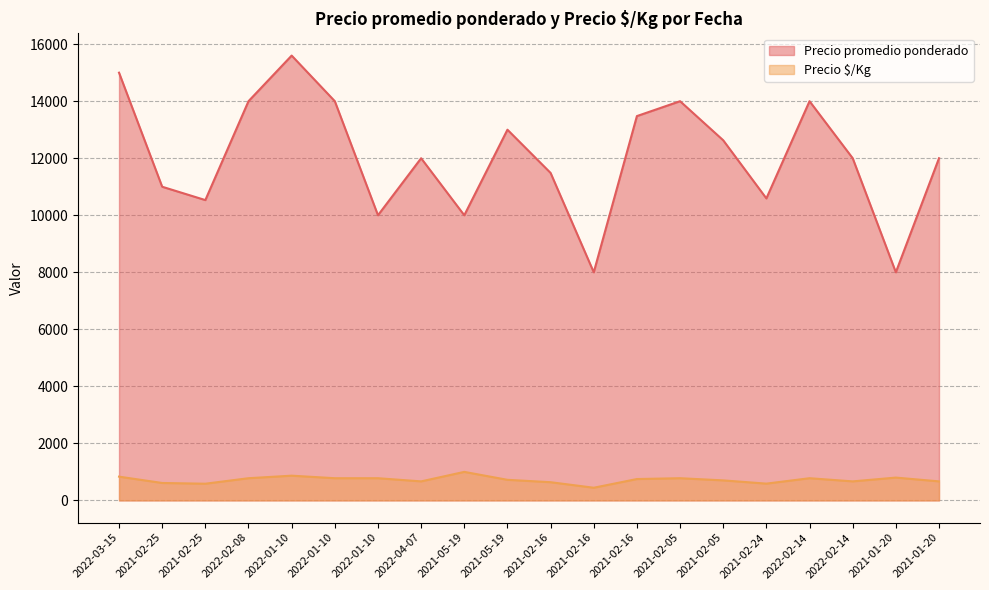

The Precio $/Kg series shows 551 at 2021-05-19. True or false?

False